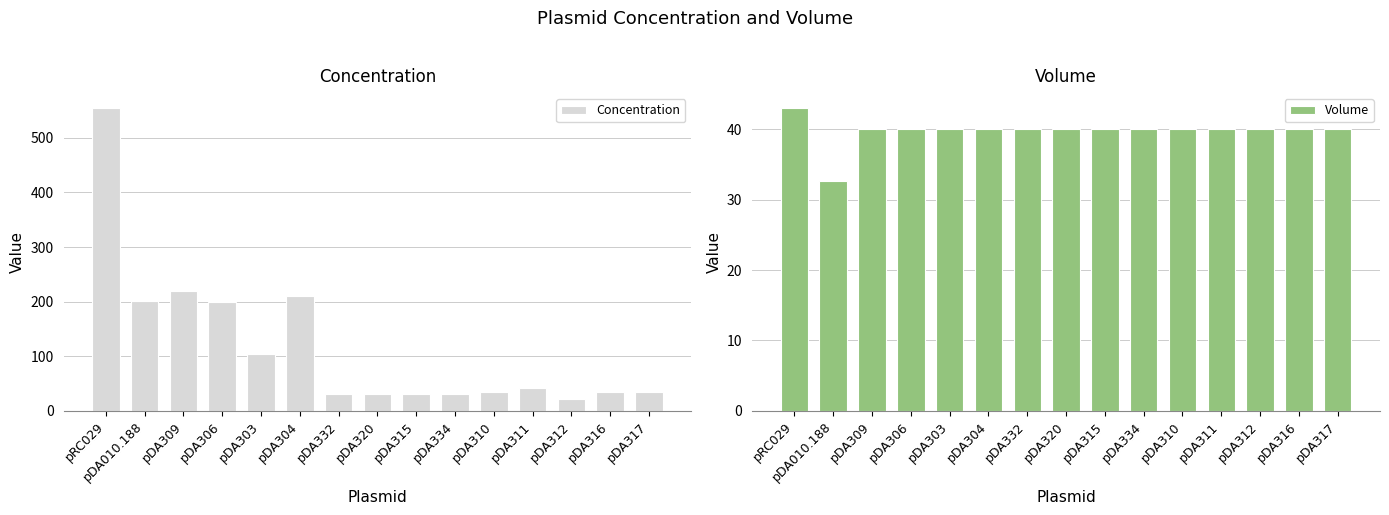

Are the bars grouped side by side (vs. stacked)?

Yes